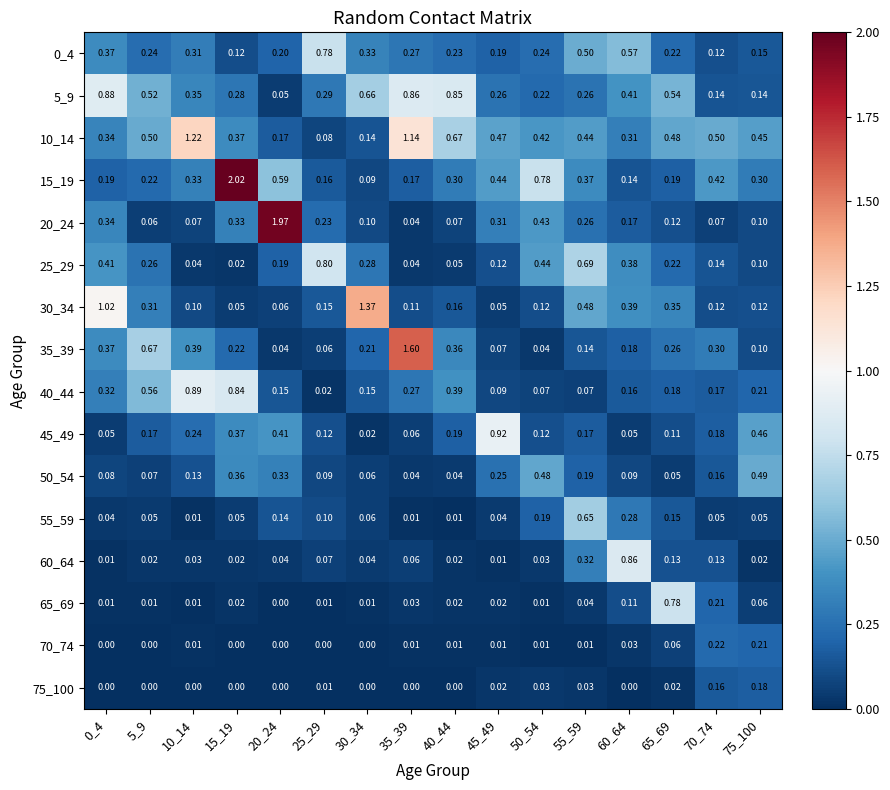

Is the value of 15_19 at 0_4 greater than the value of 35_39 at 0_4?

No